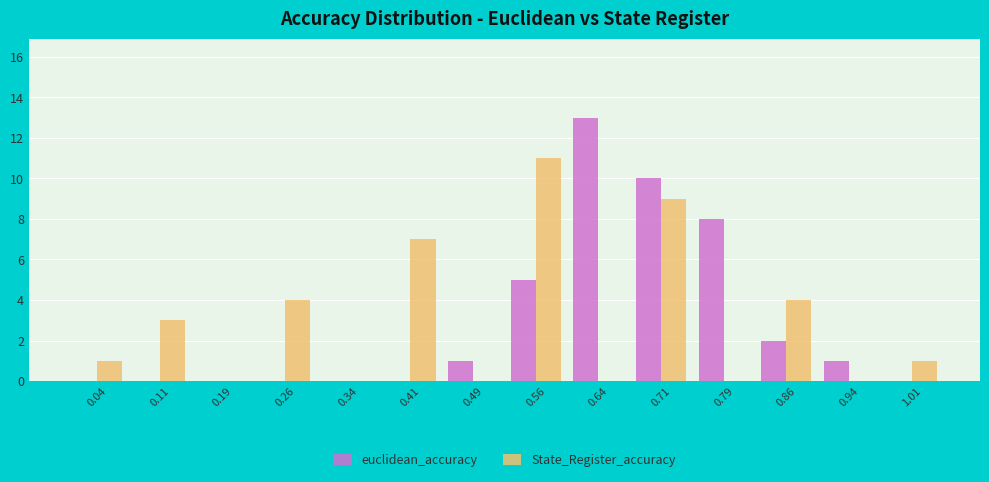

Reading left to right, list every range on the x-axis with the height of the bar of each series over it. Neither the bar edges nor the heights are printed on the chart, so give them approximately, as read against the axes.

0.000 to 0.075: euclidean_accuracy=0	State_Register_accuracy=1
0.075 to 0.150: euclidean_accuracy=0	State_Register_accuracy=3
0.150 to 0.225: euclidean_accuracy=0	State_Register_accuracy=0
0.225 to 0.300: euclidean_accuracy=0	State_Register_accuracy=4
0.300 to 0.375: euclidean_accuracy=0	State_Register_accuracy=0
0.375 to 0.450: euclidean_accuracy=0	State_Register_accuracy=7
0.450 to 0.525: euclidean_accuracy=1	State_Register_accuracy=0
0.525 to 0.600: euclidean_accuracy=5	State_Register_accuracy=11
0.600 to 0.675: euclidean_accuracy=13	State_Register_accuracy=0
0.675 to 0.750: euclidean_accuracy=10	State_Register_accuracy=9
0.750 to 0.825: euclidean_accuracy=8	State_Register_accuracy=0
0.825 to 0.900: euclidean_accuracy=2	State_Register_accuracy=4
0.900 to 0.975: euclidean_accuracy=1	State_Register_accuracy=0
0.975 to 1.050: euclidean_accuracy=0	State_Register_accuracy=1